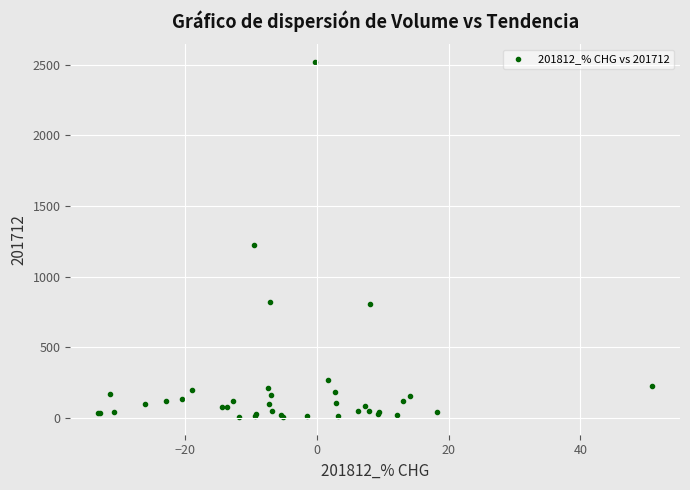

What Y value in the scatter plot is closest to 1263?

1226.2